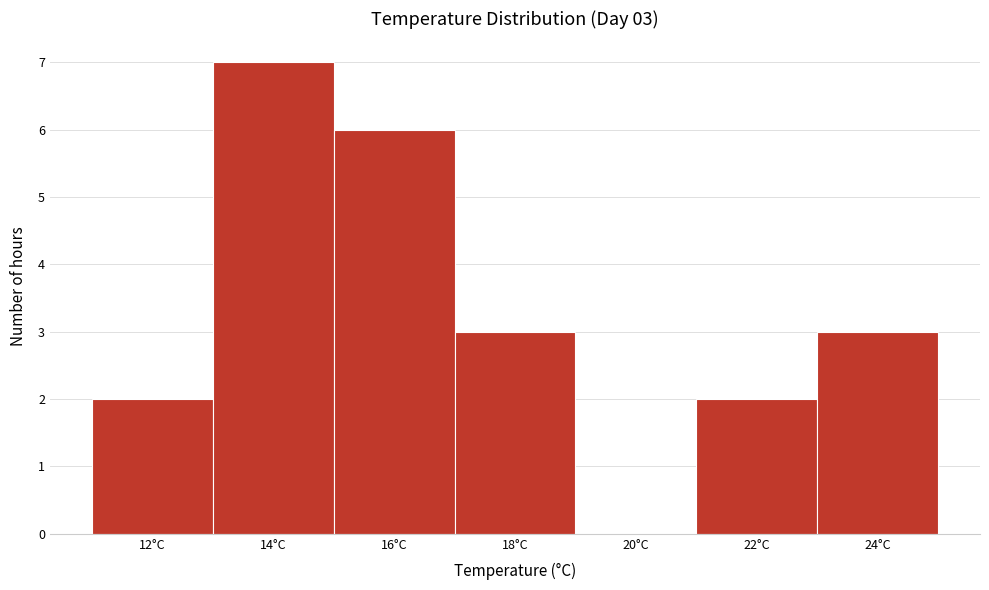

Reading left to right, list all the values displayed in this chart.

12°C=2	14°C=7	16°C=6	18°C=3	20°C=0	22°C=2	24°C=3